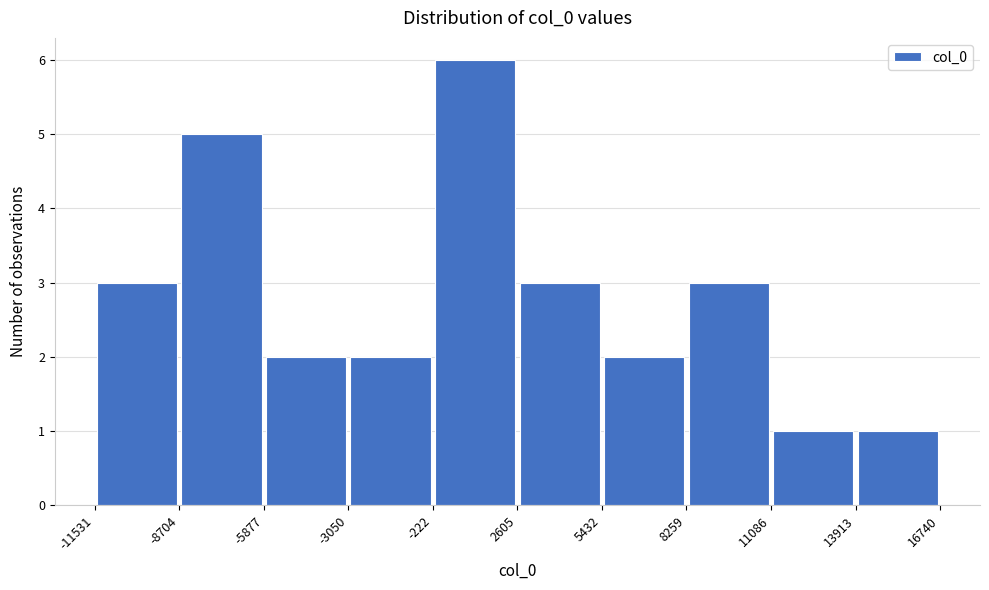

Reading left to right, list every bar in this chart as the range it spans on the x-axis followed by its height. The values are not printed on the chart, so give them approximately, as read against the axis.

-11531 to -8704: 3
-8704 to -5877: 5
-5877 to -3050: 2
-3050 to -222: 2
-222 to 2605: 6
2605 to 5432: 3
5432 to 8259: 2
8259 to 11086: 3
11086 to 13913: 1
13913 to 16740: 1